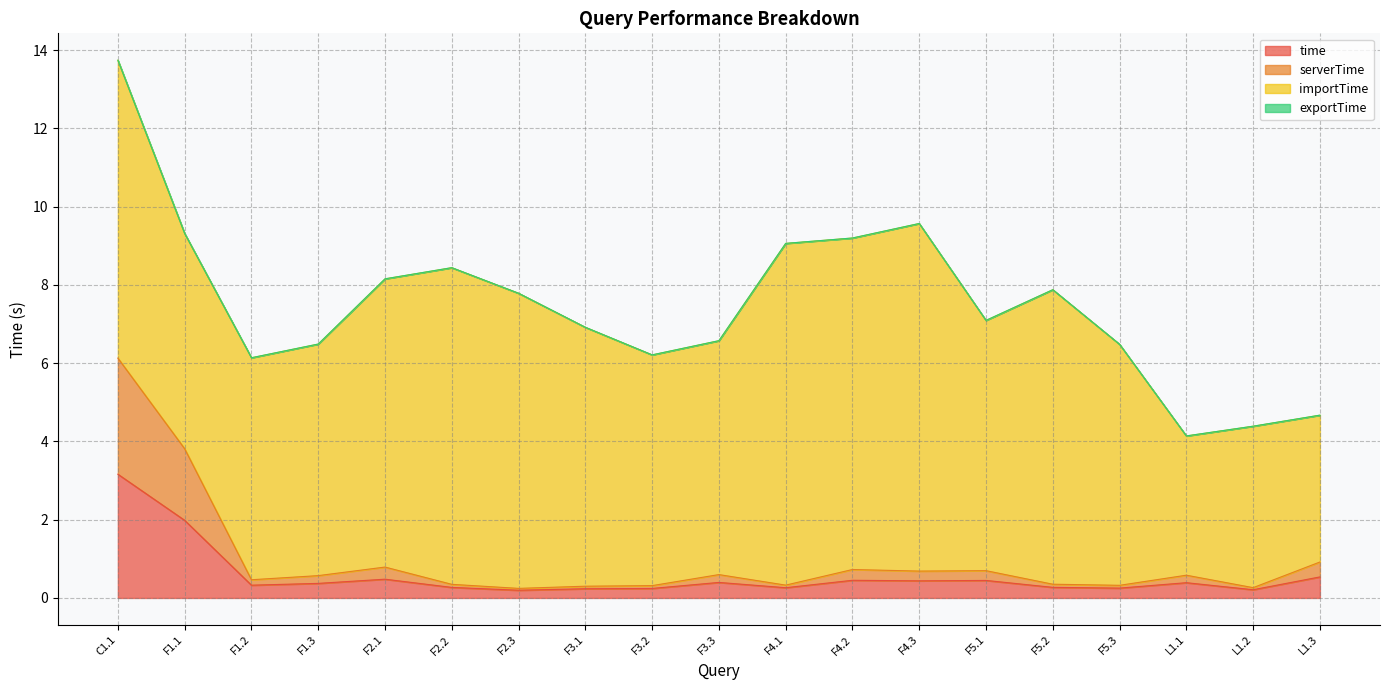

The value of serverTime at F5.1 is 0.7. True or false?

True